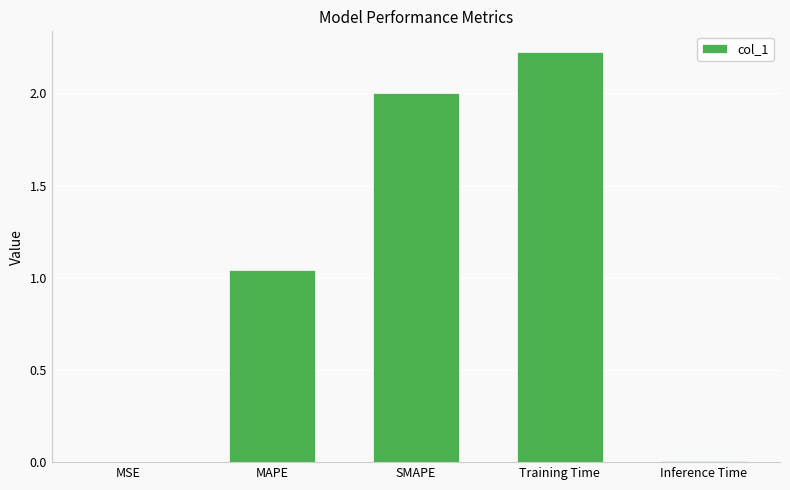

Are the bars grouped side by side (vs. stacked)?

No